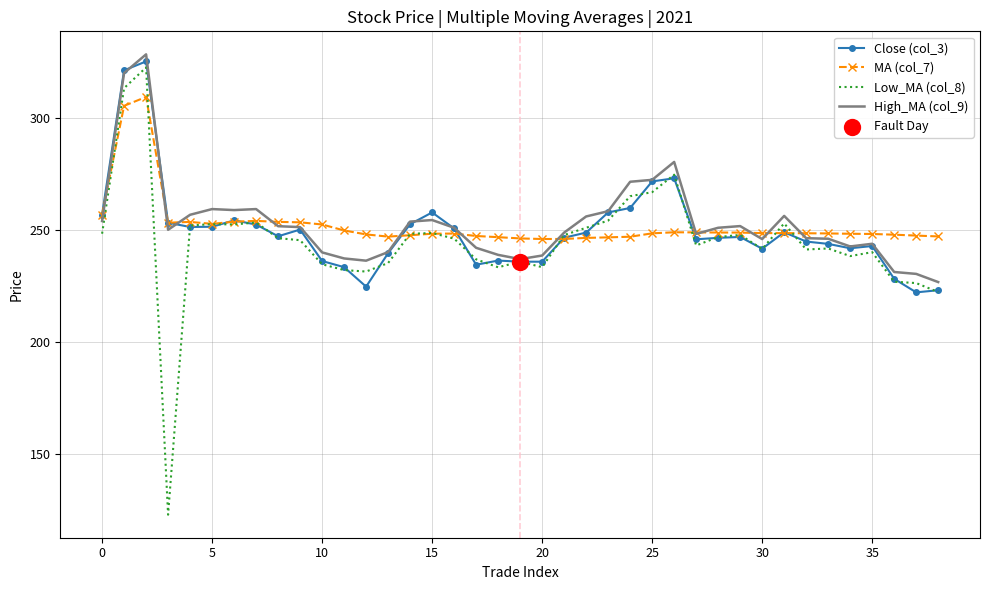

Which series has the largest range (max minus min)?

Low_MA (col_8)